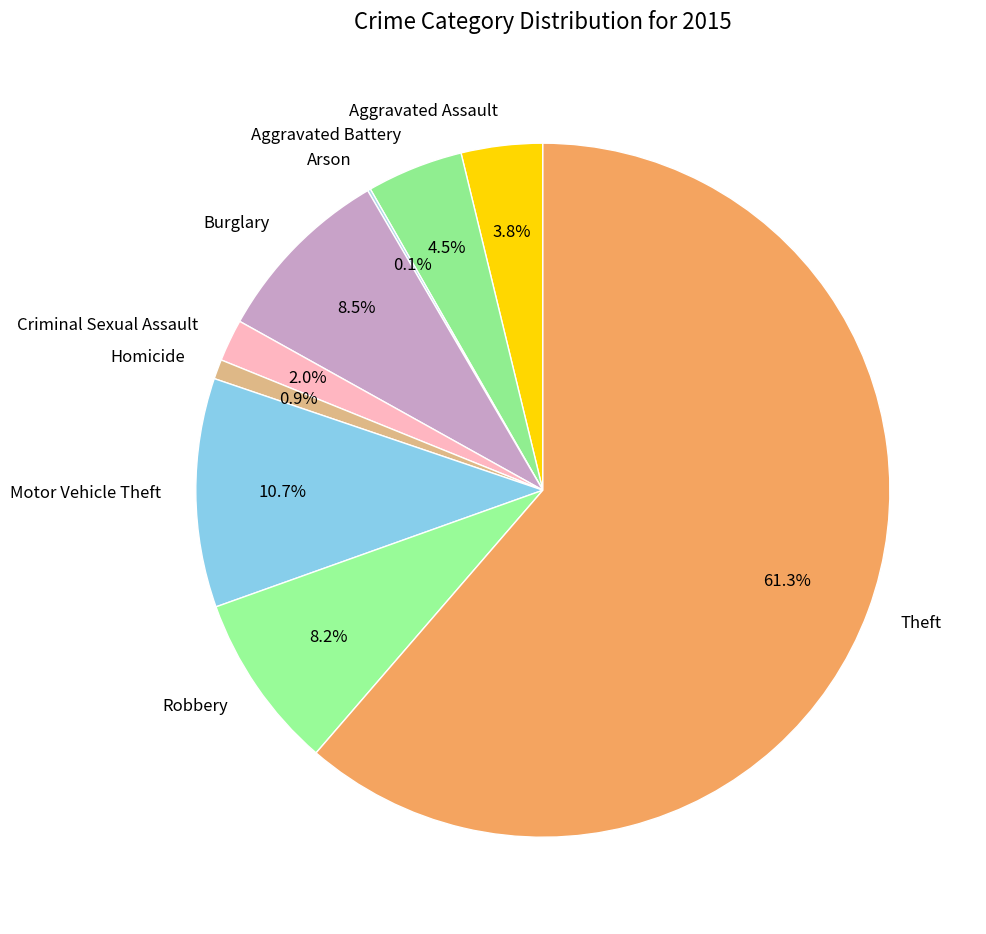

To the nearest percent, what percentage of the pie is Theft?

61%